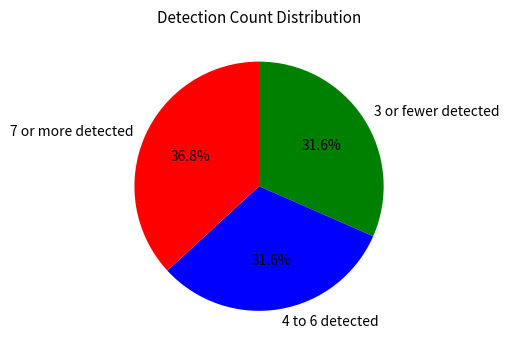

Which slice is the largest?

7 or more detected